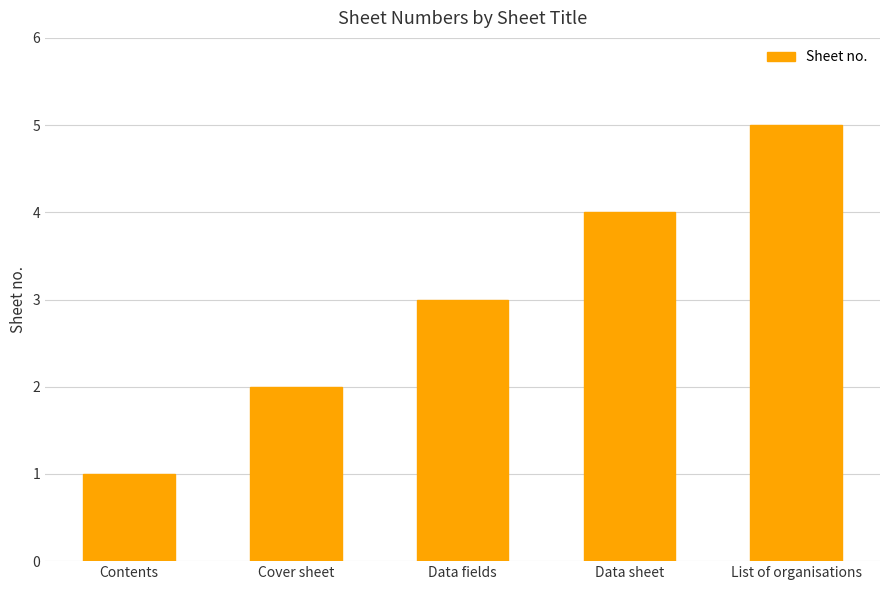

What is the difference between the values at Contents and Cover sheet?

1